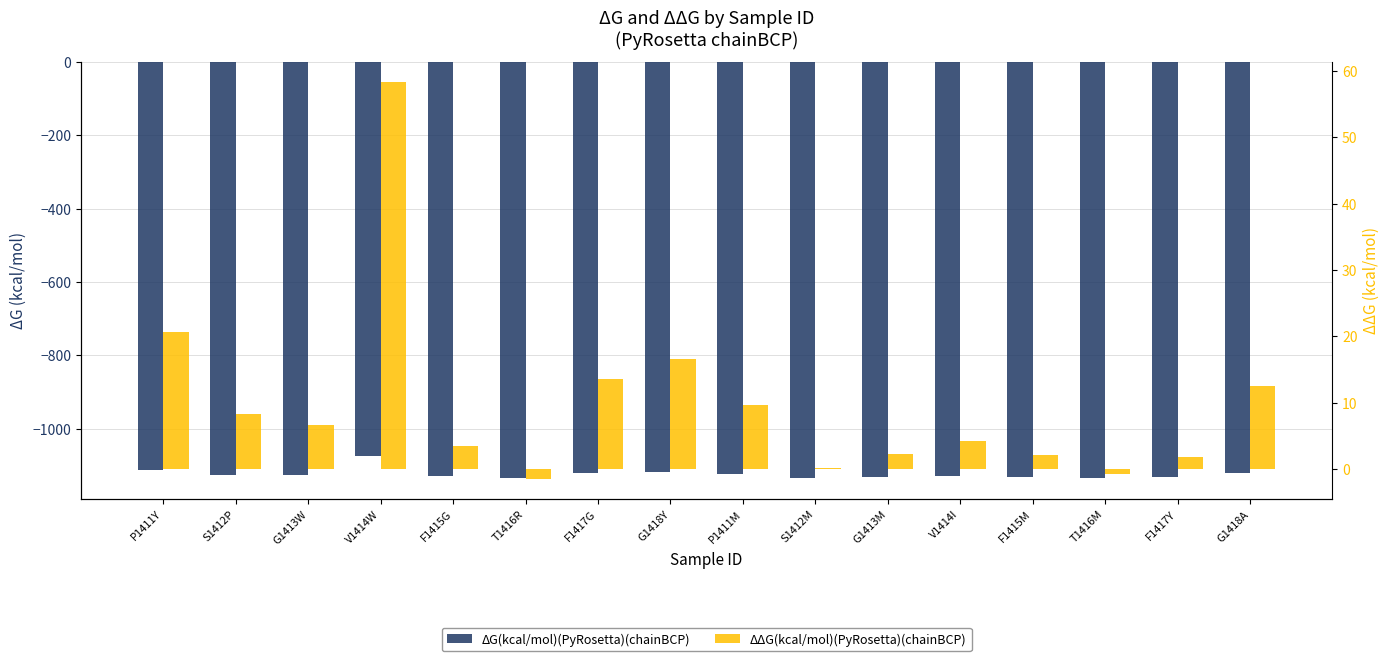

Is the value of ΔG(kcal/mol)(PyRosetta)(chainBCP) at G1418Y greater than the value of ΔΔG(kcal/mol)(PyRosetta)(chainBCP) at S1412P?

No